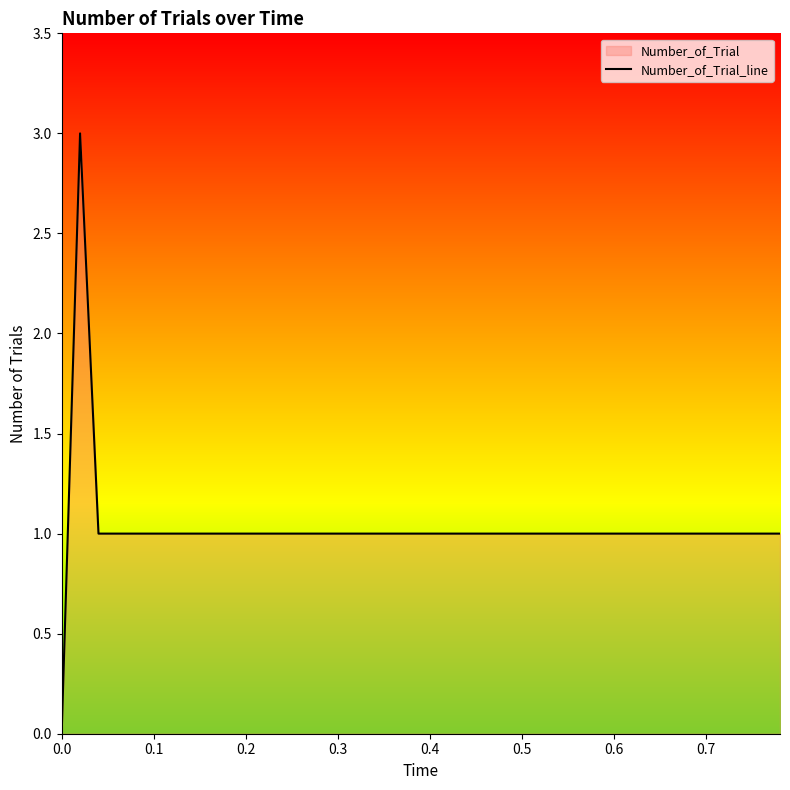

Count the number of values greater than 1.

1